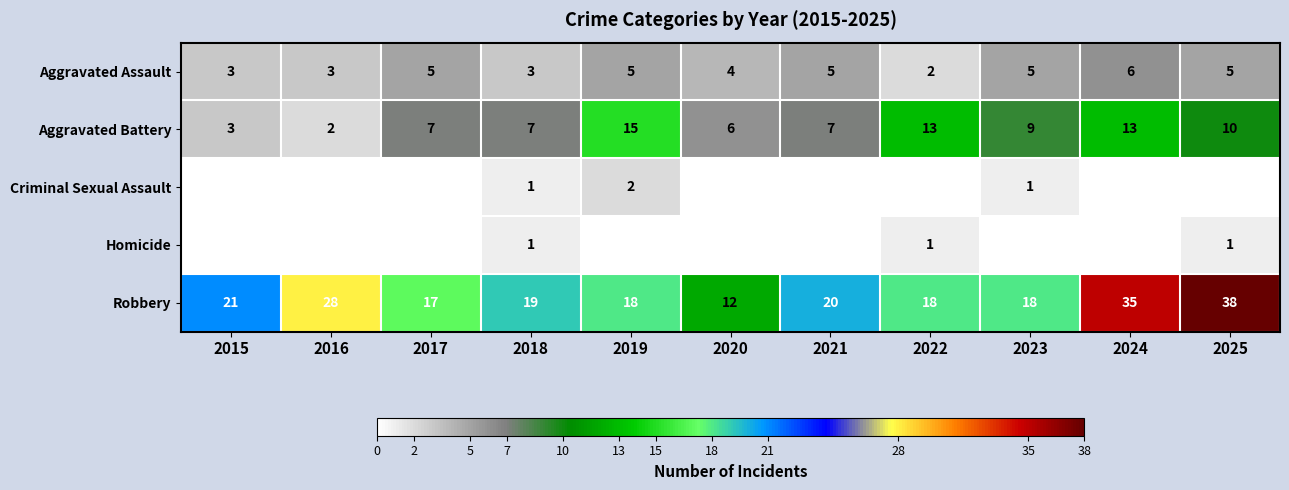

What value does the Aggravated Battery series have at 2018?

7